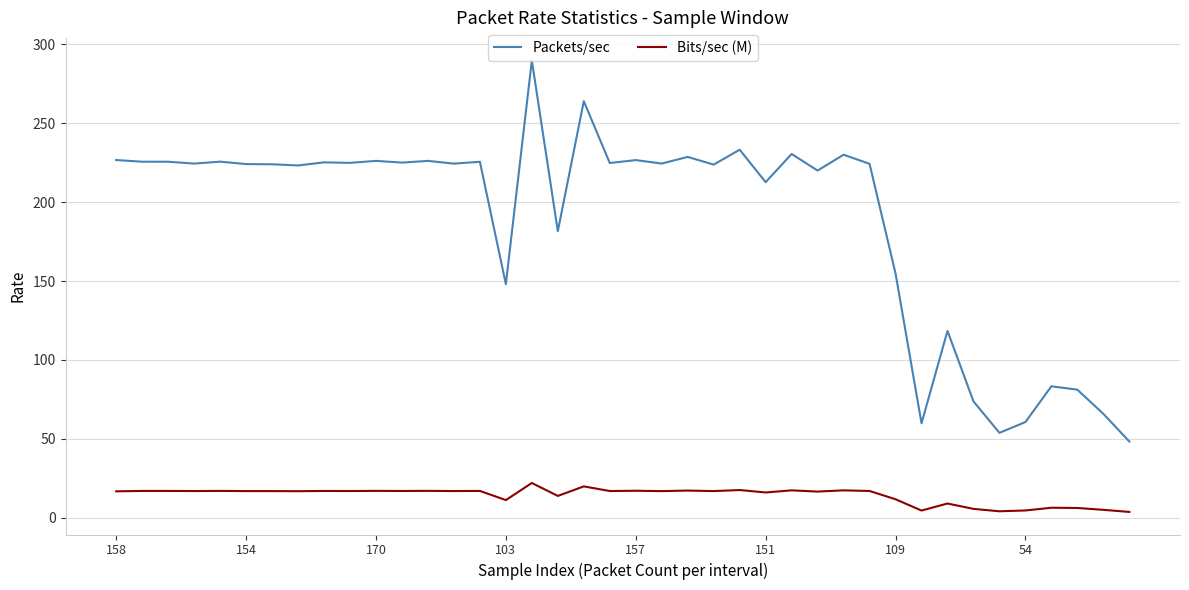

Which series has the largest total across all categories?

Packets/sec